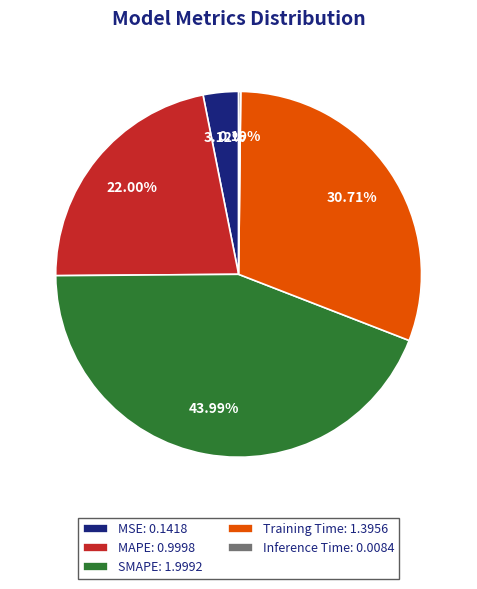

To the nearest percent, what is the average slice percentage?

20%